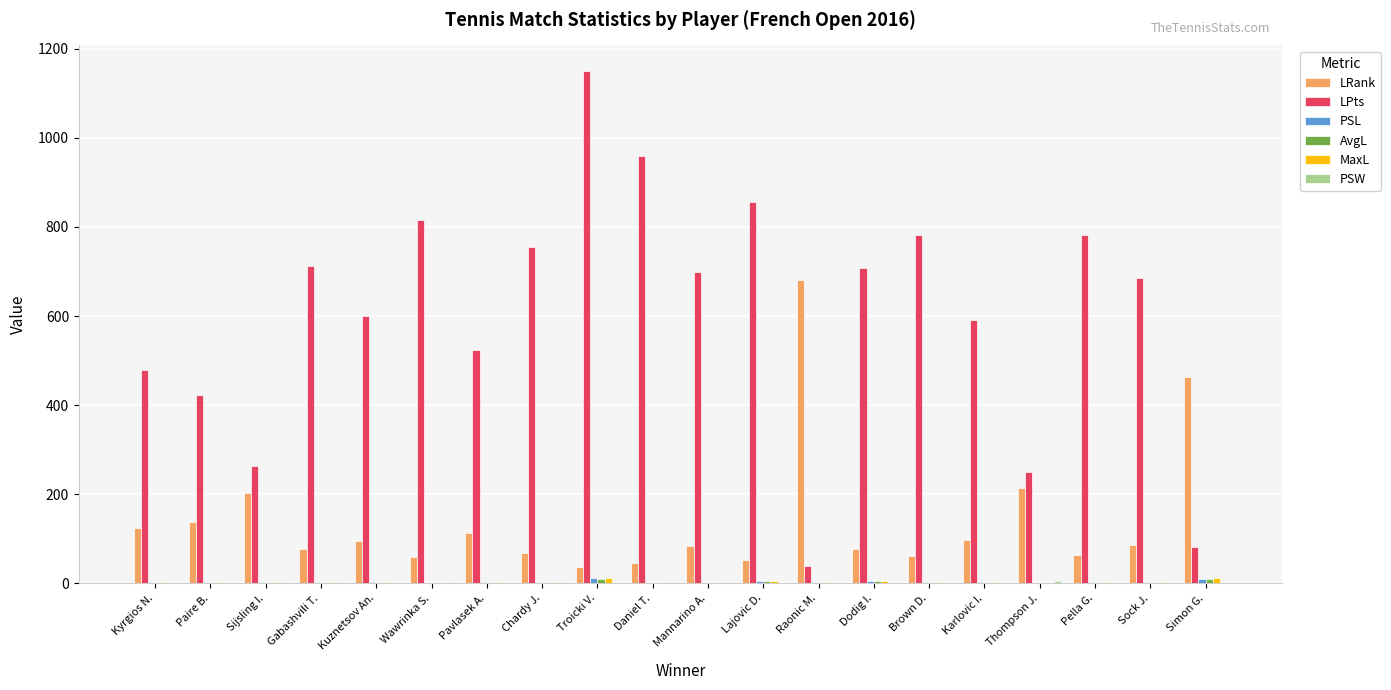

What is the total value across all series at Paire B.?

568.9